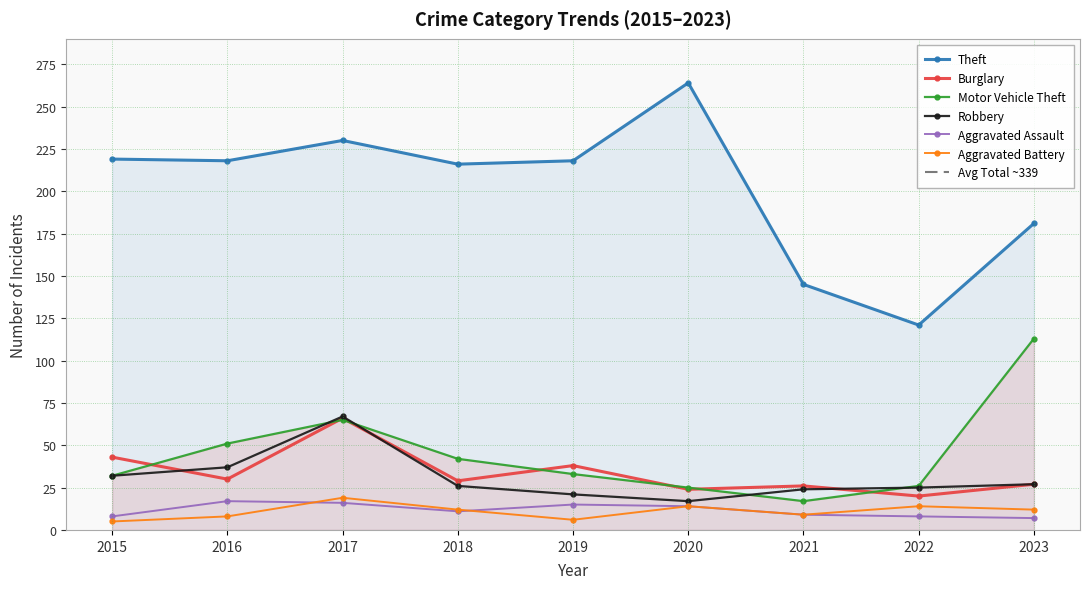

Which series changed the most between 2015 and 2017?

Robbery